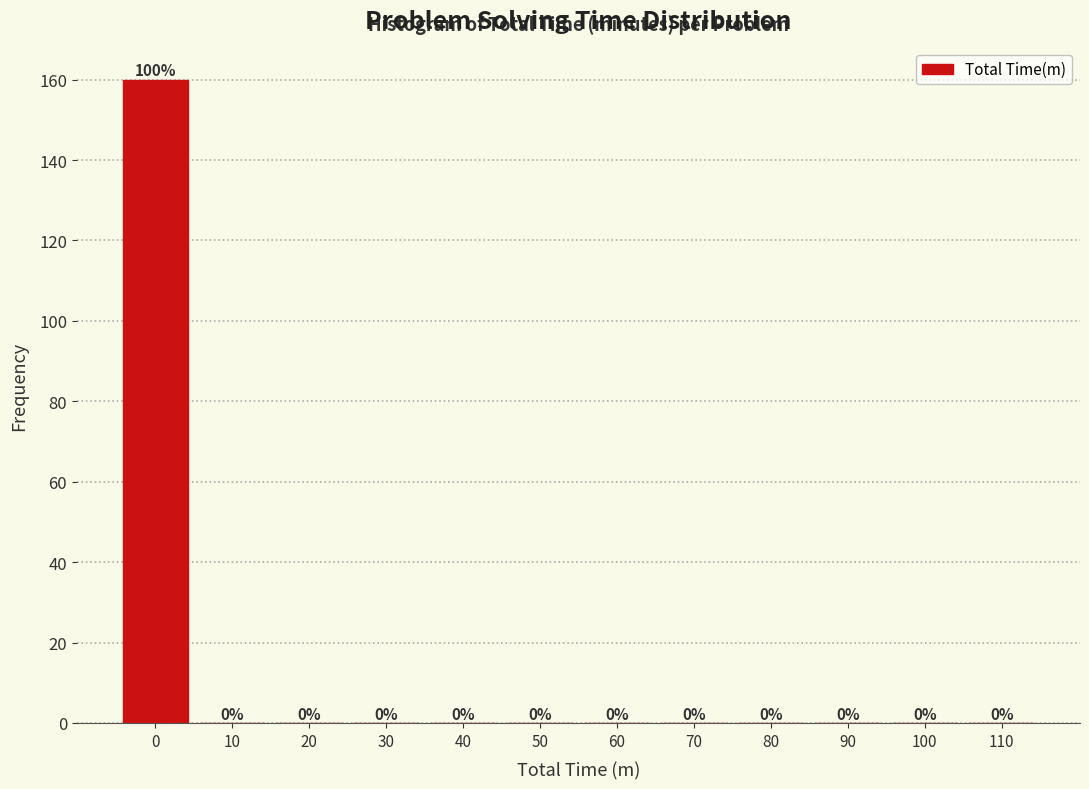

Reading right to left, what are all the values shown in this chart?

110=0	100=0	90=0	80=0	70=0	60=0	50=0	40=0	30=0	20=0	10=0	0=160